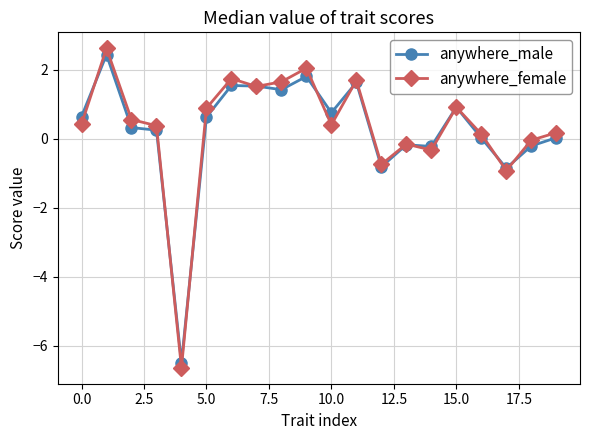

List the series in order of their peak value, lowest first.

anywhere_male, anywhere_female